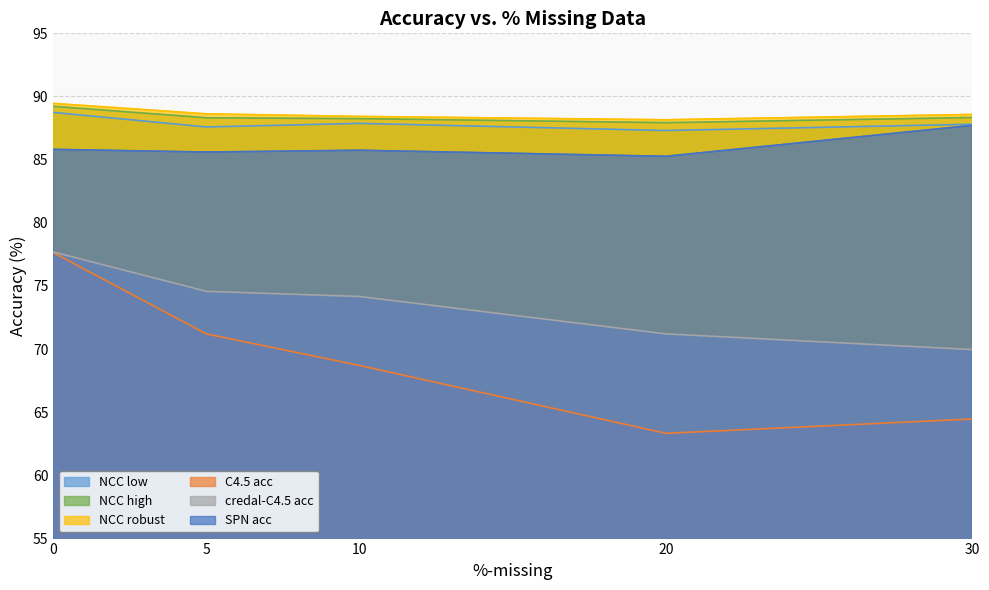

What is the lowest value of the credal-C4.5 acc series?

70.0